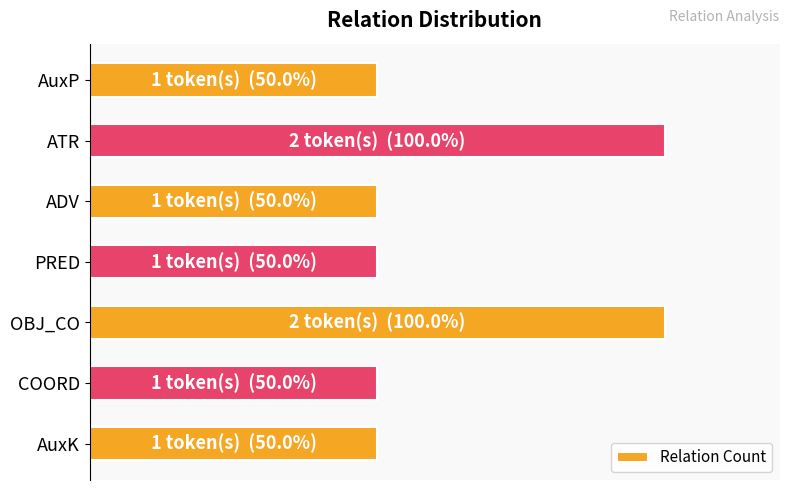

What is the difference between the second highest and minimum values?

50